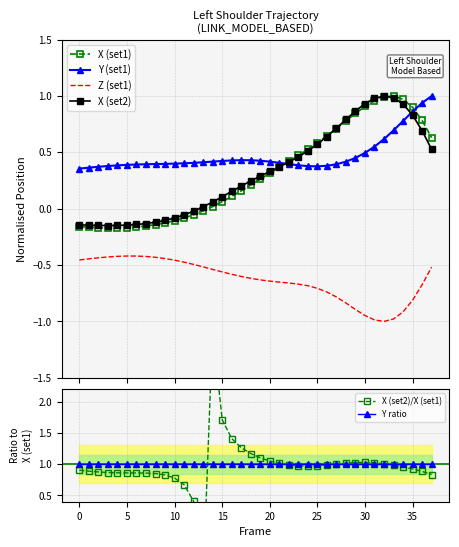

True or false: X (set2)/X (set1) has a value of 0.7 at 12.

False